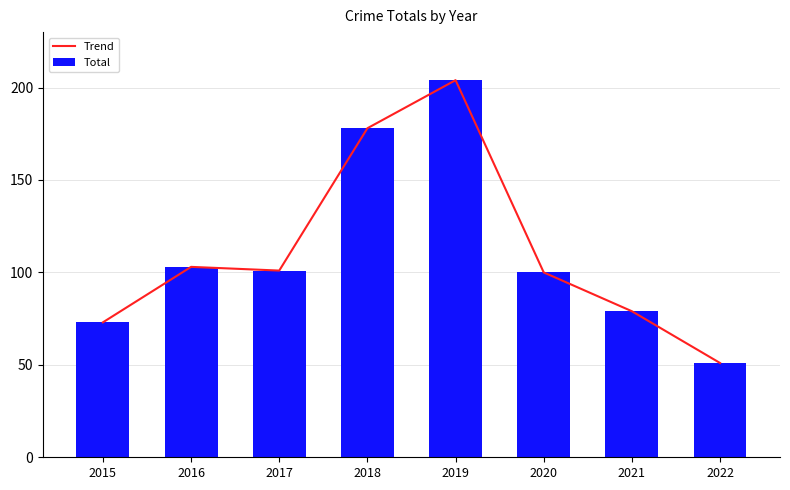

Is it true that Total equals 103 at 2016?

True